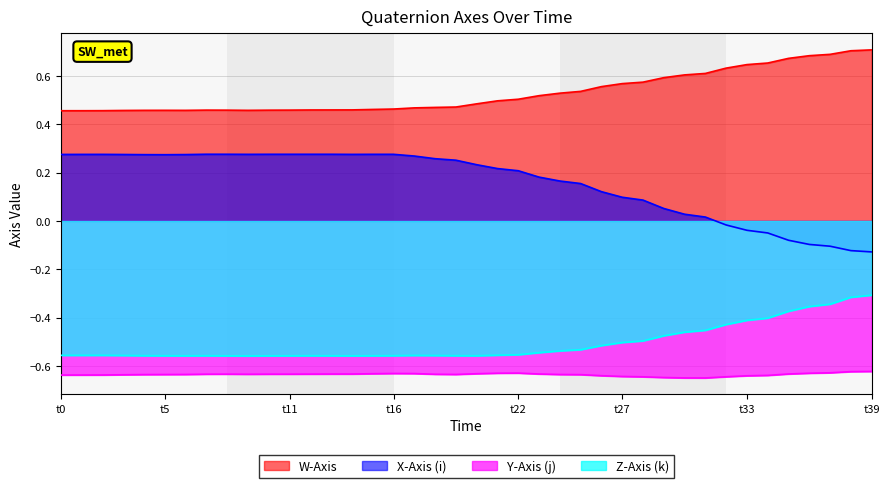

True or false: X-Axis (i) and Y-Axis (j) intersect in this chart.

False